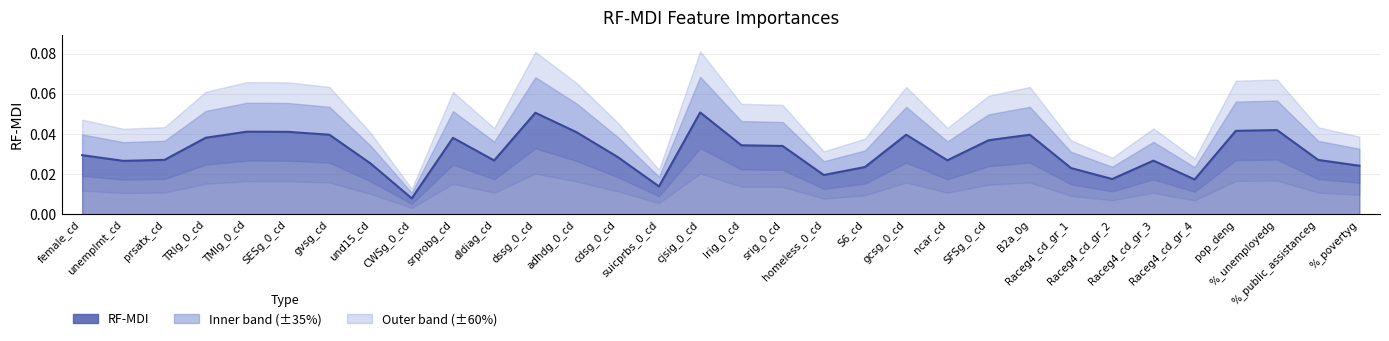

Which has a higher value, TRIg_0_cd or srprobg_cd?

TRIg_0_cd